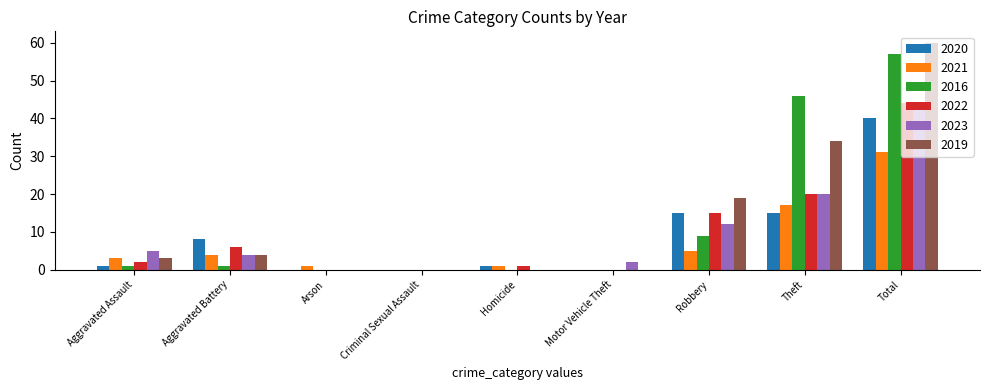

How many categories are shown in the chart?

9